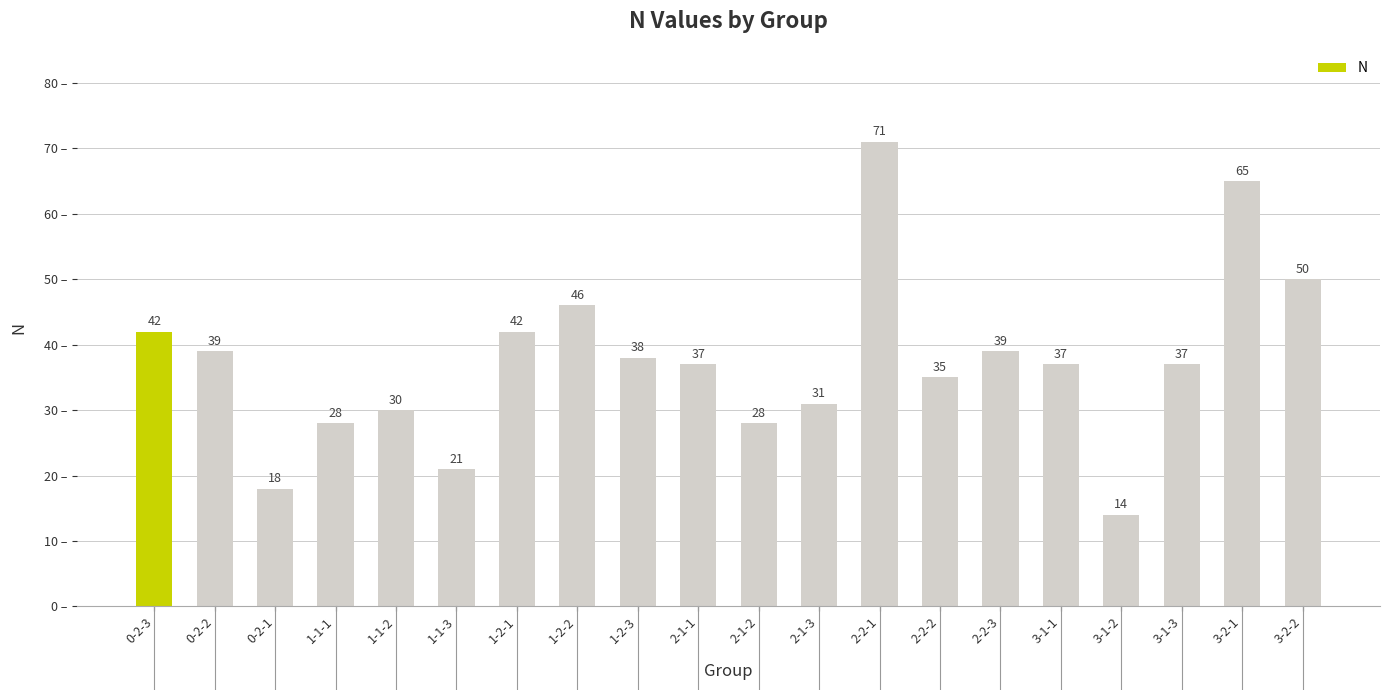

What is the label of the 8th bar from the left?

1-2-2